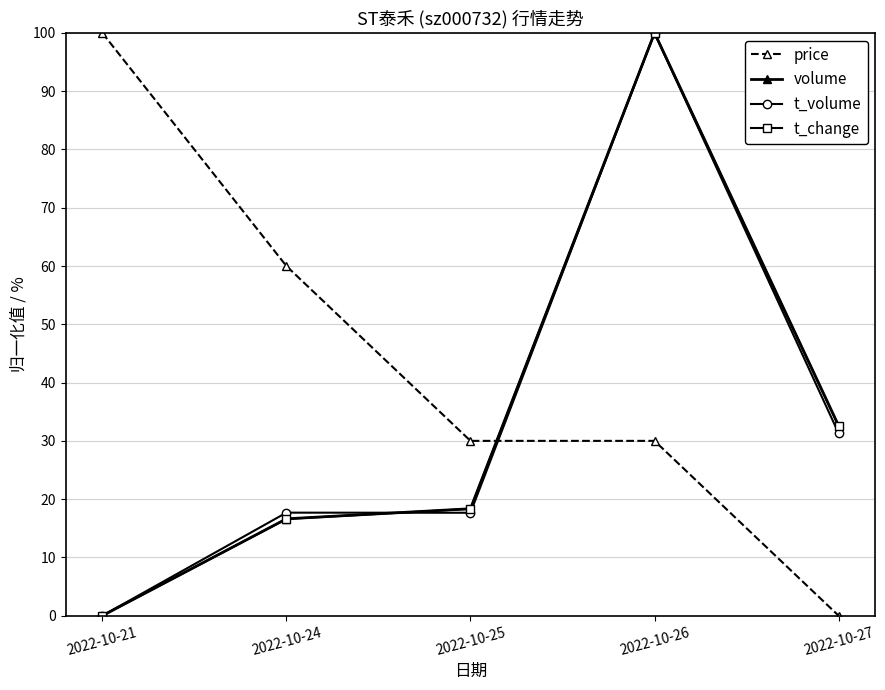

Is the value of price at 2022-10-26 greater than the value of t_change at 2022-10-27?

No